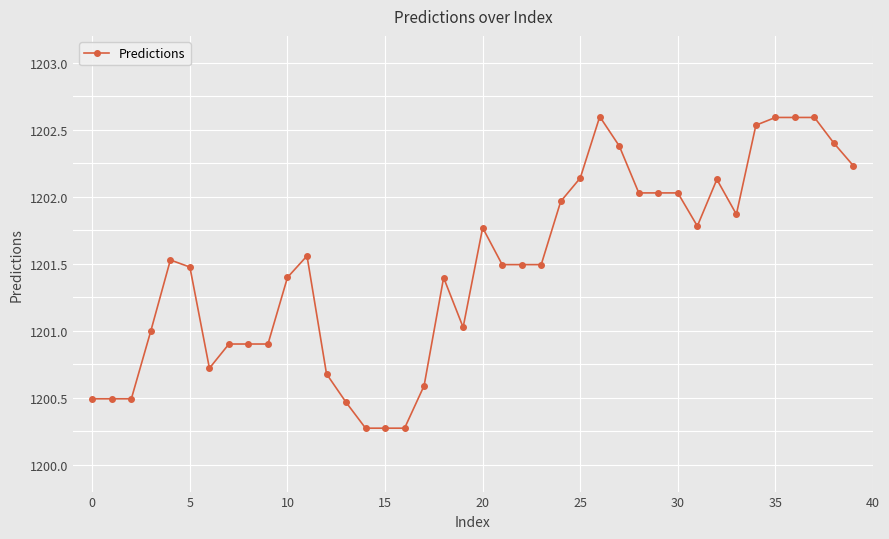

What is the maximum value shown in the chart?

1202.6